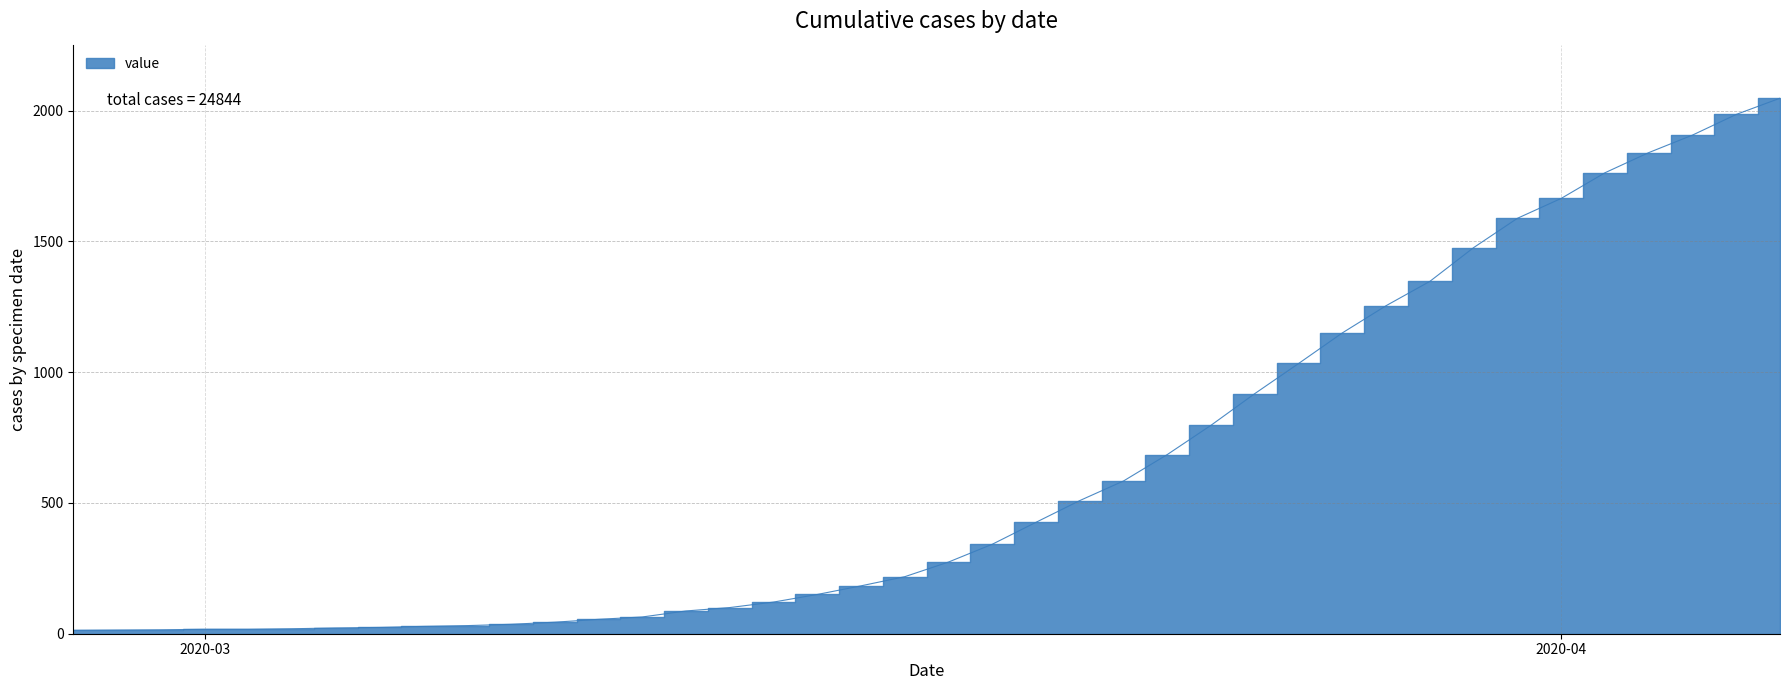

True or false: the data shows 55 at 2020-03-10.

True